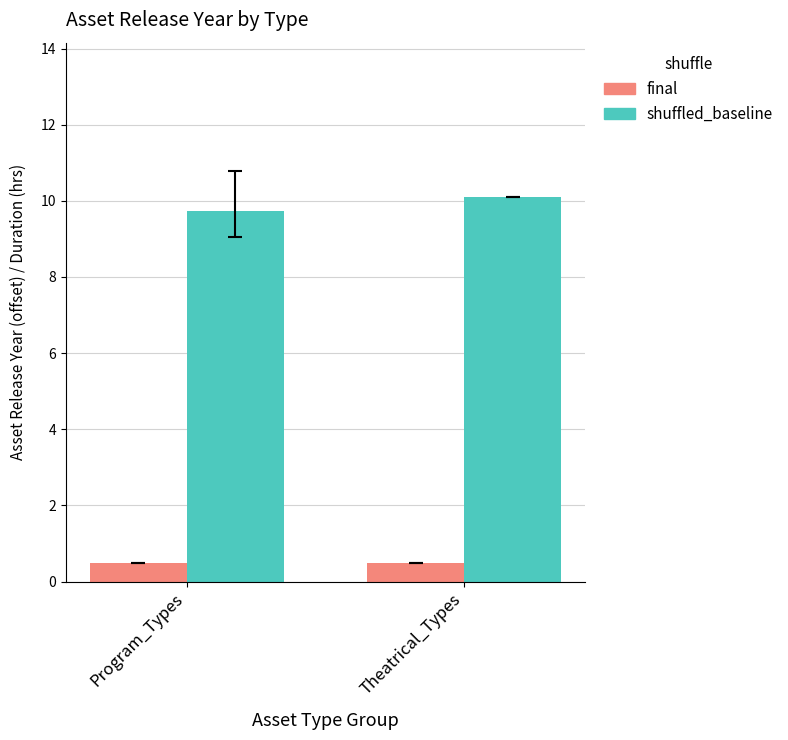

Rank the series by their maximum value, from lowest to highest.

final, shuffled_baseline